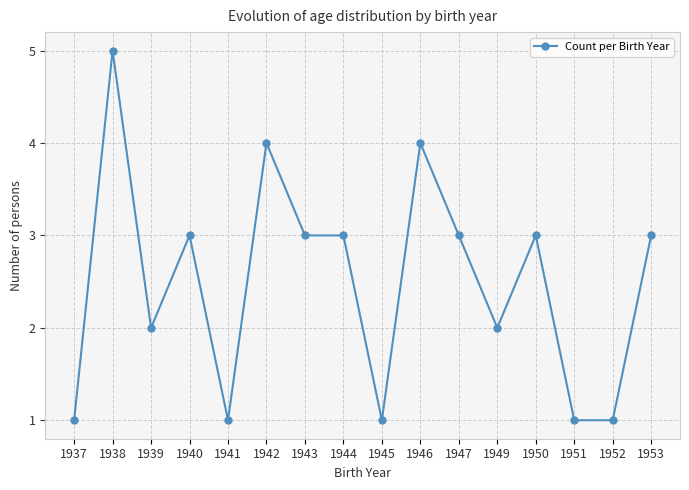

What is the difference between the values at 1941 and 1946?

3